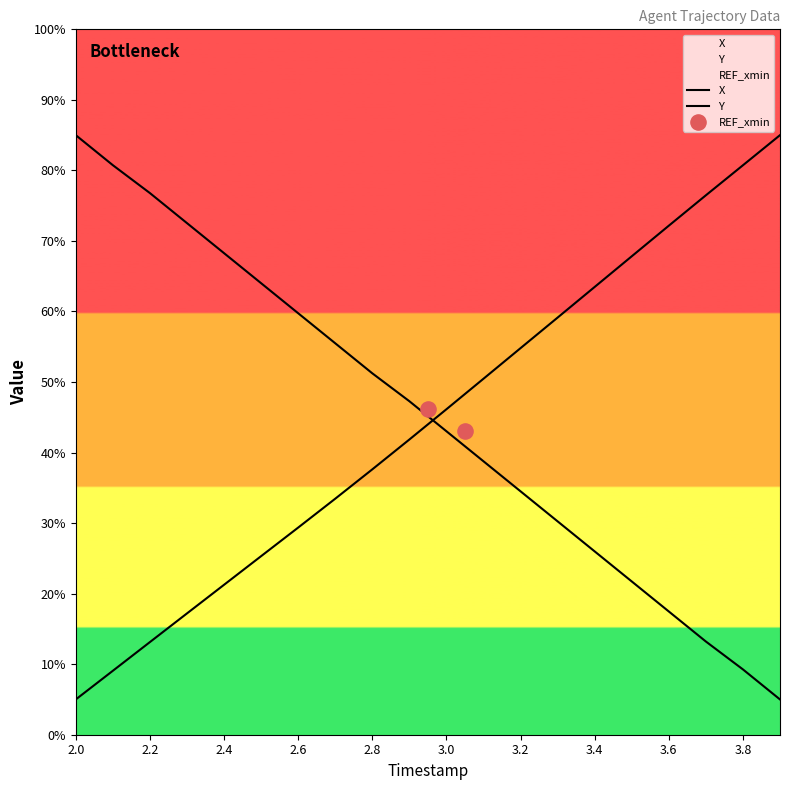

At which category is the sum across all series the highest?

2.0